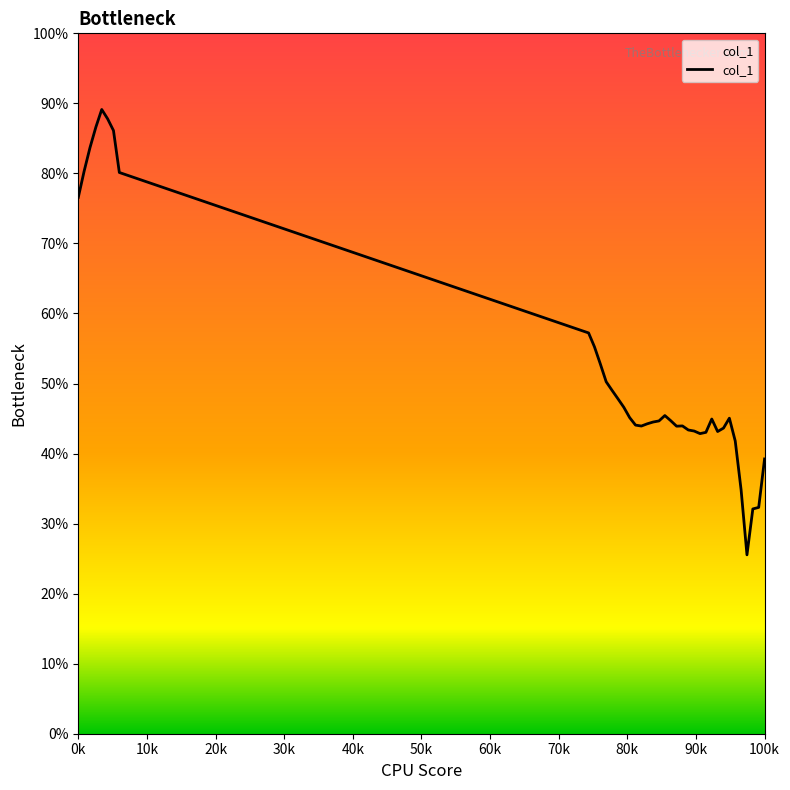

What is the difference between the second highest and second lowest values?

55.7